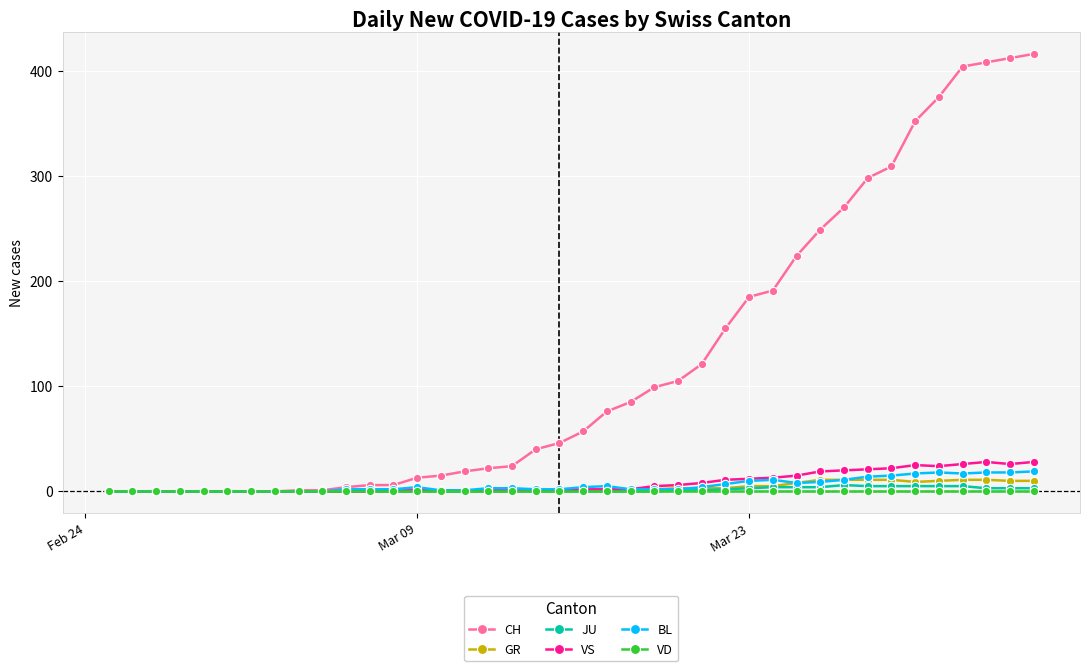

What is the sum of all CH values?

4988